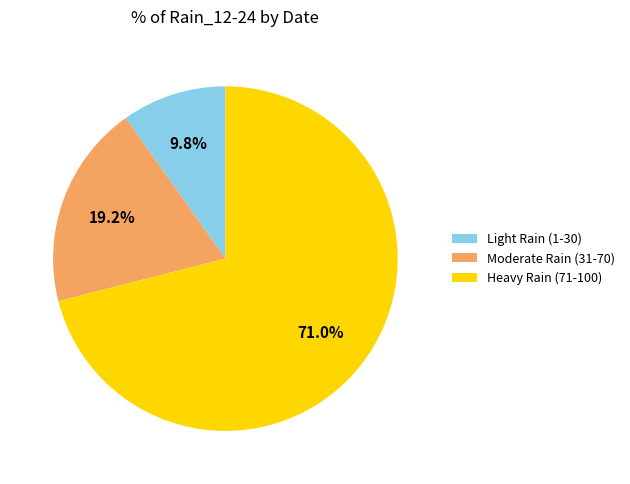

Is there a majority slice in this chart?

Yes